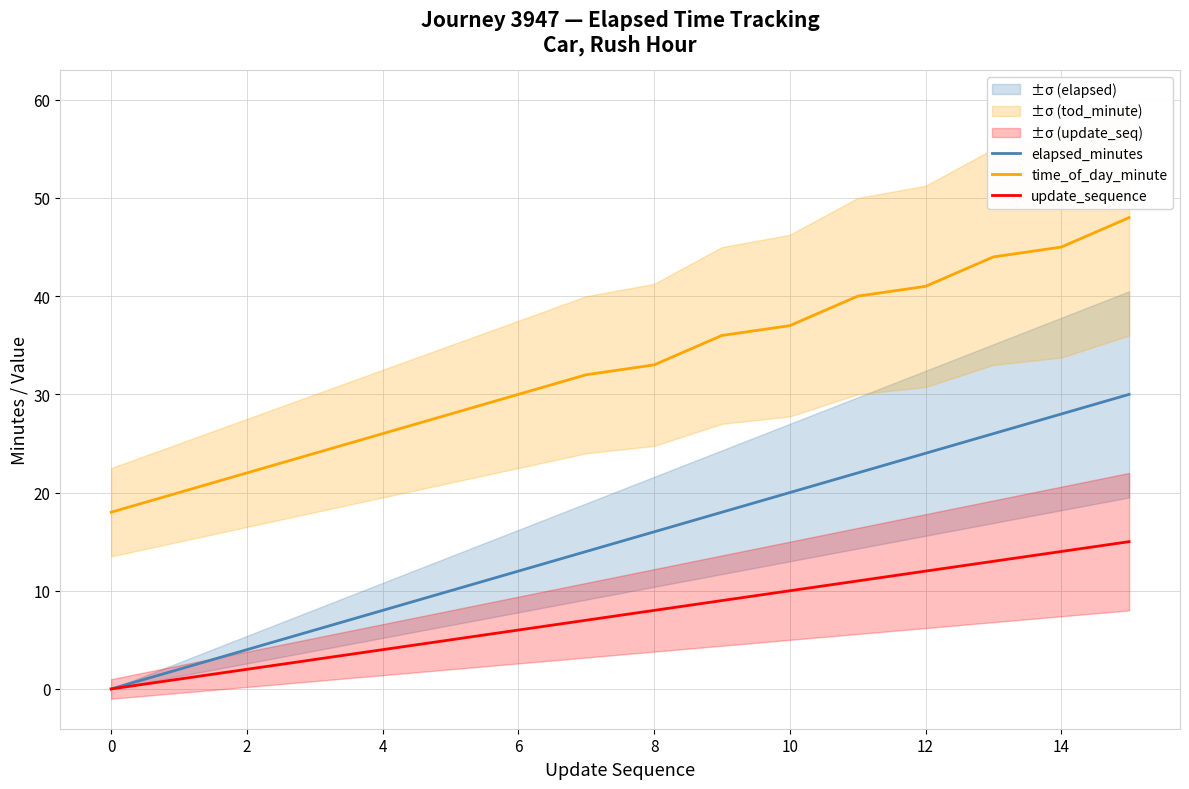

How many data points does each series have?

16